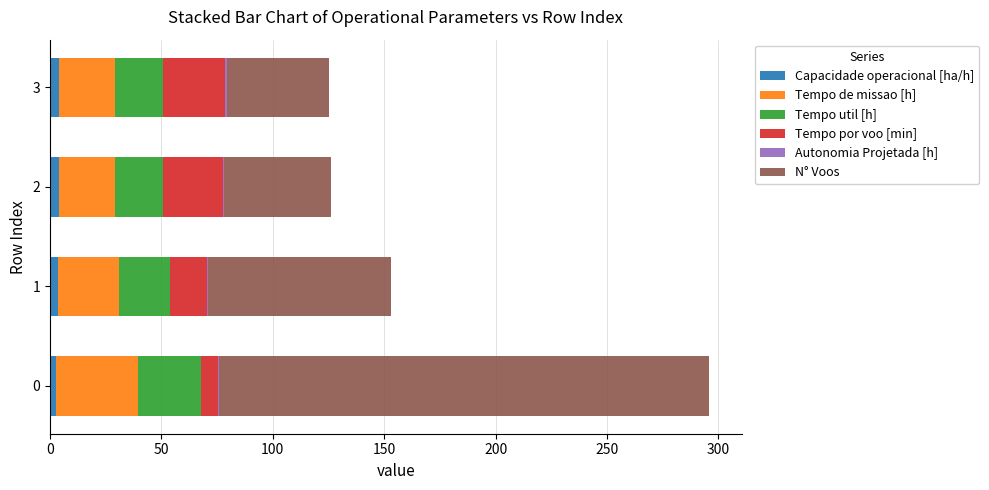

How many distinct data groups are displayed?

6